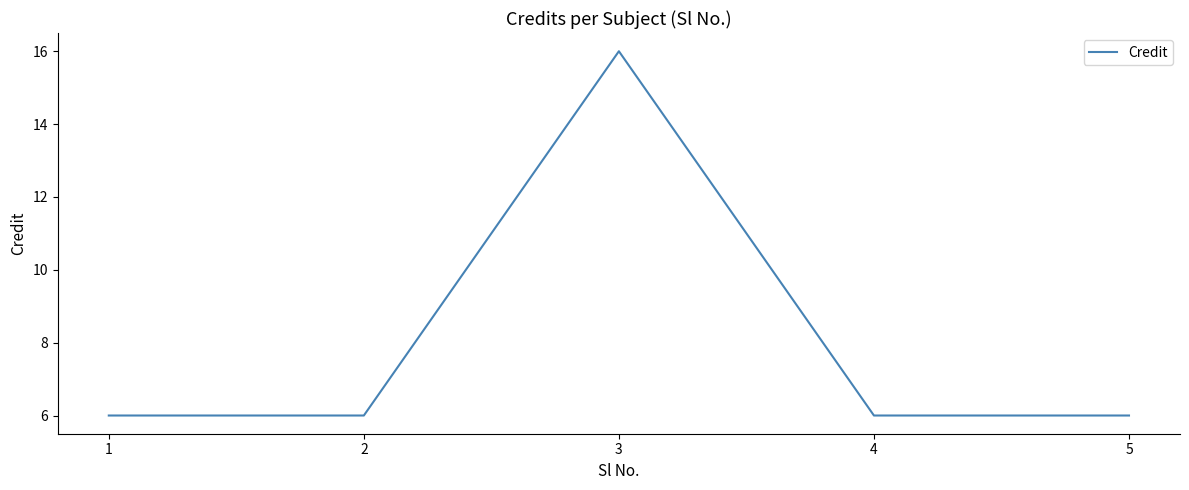

Reading left to right, extract all data points from this chart.

1=6	2=6	3=16	4=6	5=6